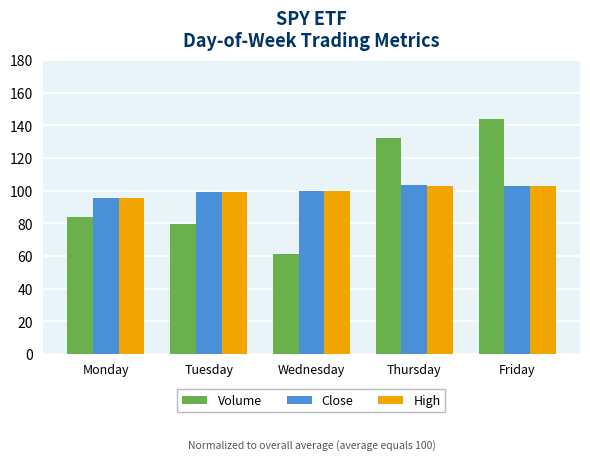

What is the difference between the highest and lowest values at Wednesday?

38.6